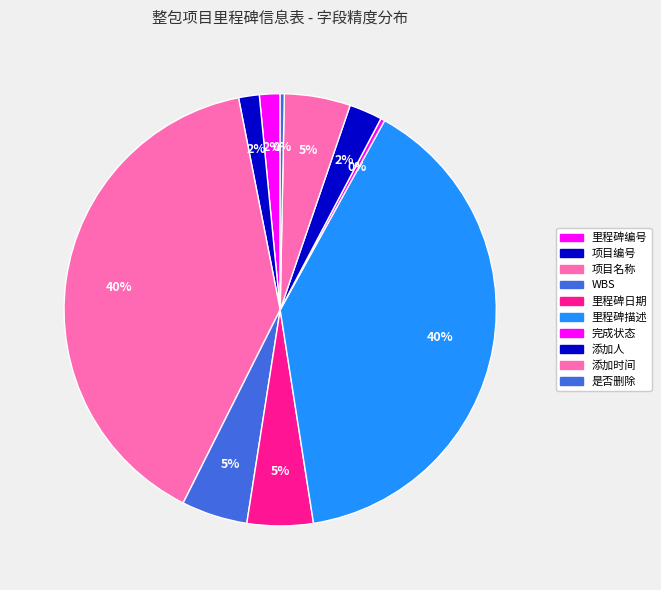

How many slices are in this pie chart?

10